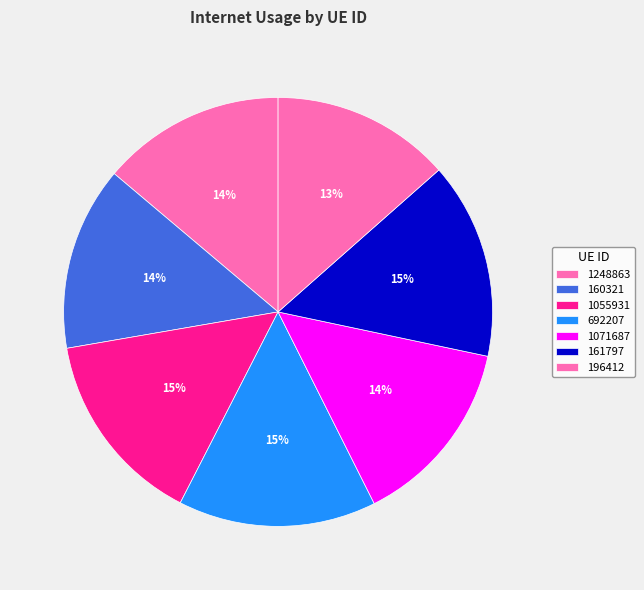

How many segments does this pie chart have?

7